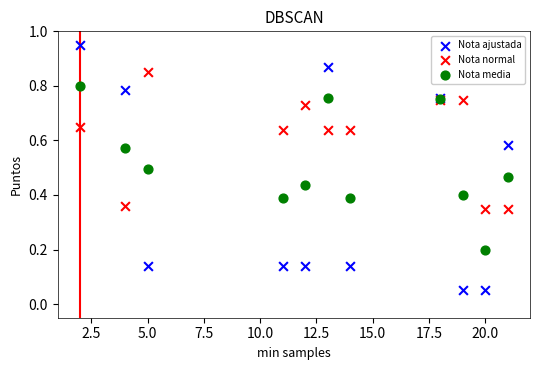

Which series contains the highest Y value?

Nota ajustada